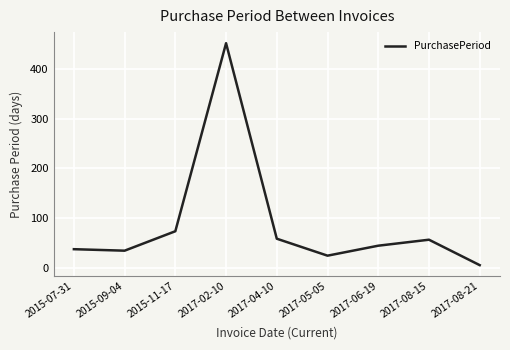

What is the ratio of the value at 2015-11-17 to the value at 2017-06-19?

1.6